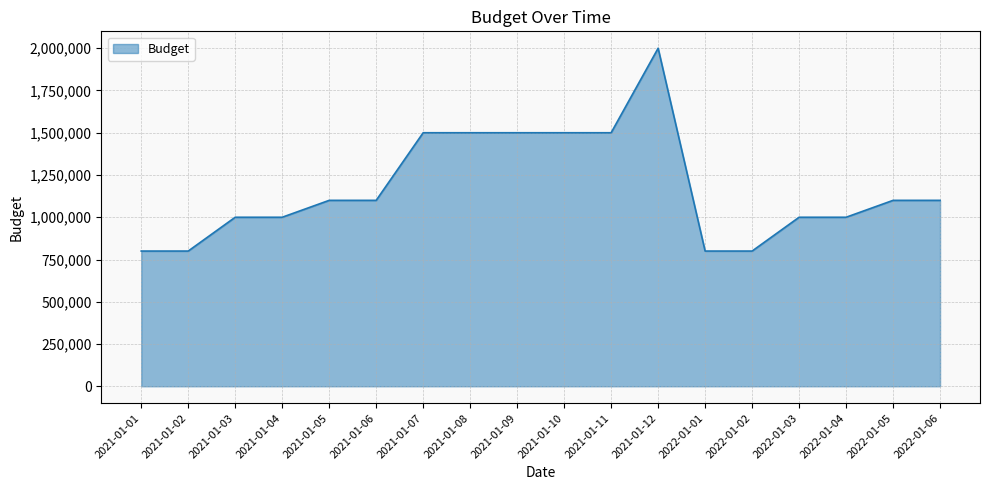

How many series are shown in this chart?

1